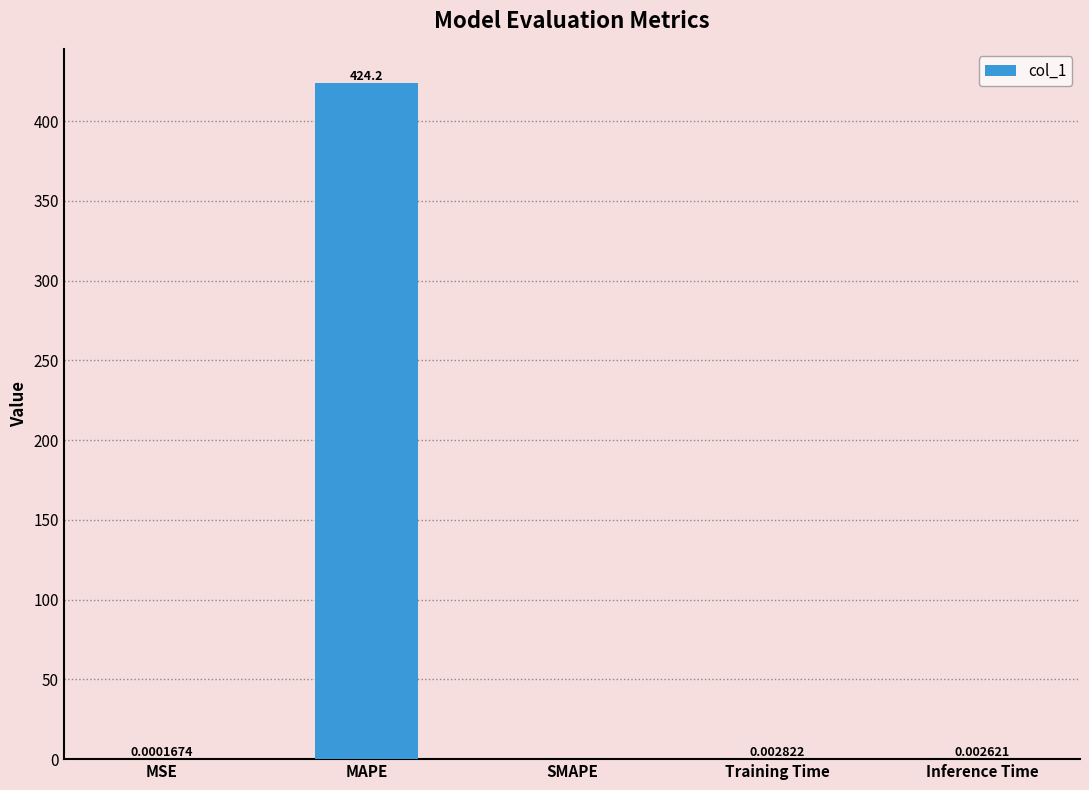

Where is the data nearest to the value 212?

Training Time